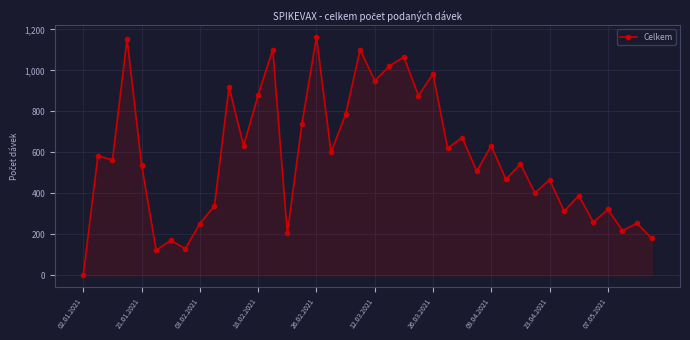

What is the average value?

578